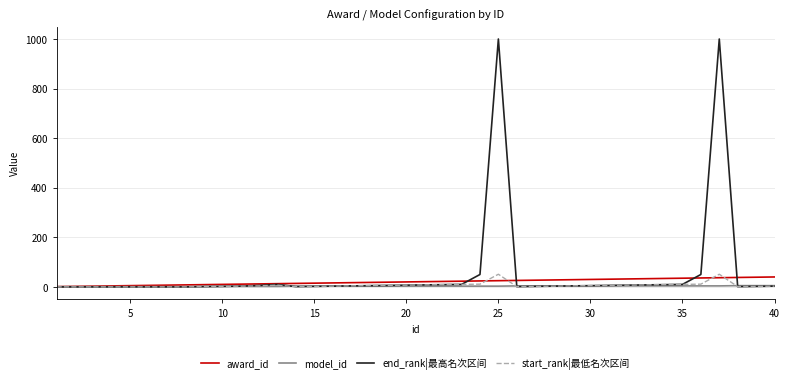

What is the maximum value for award_id?

40